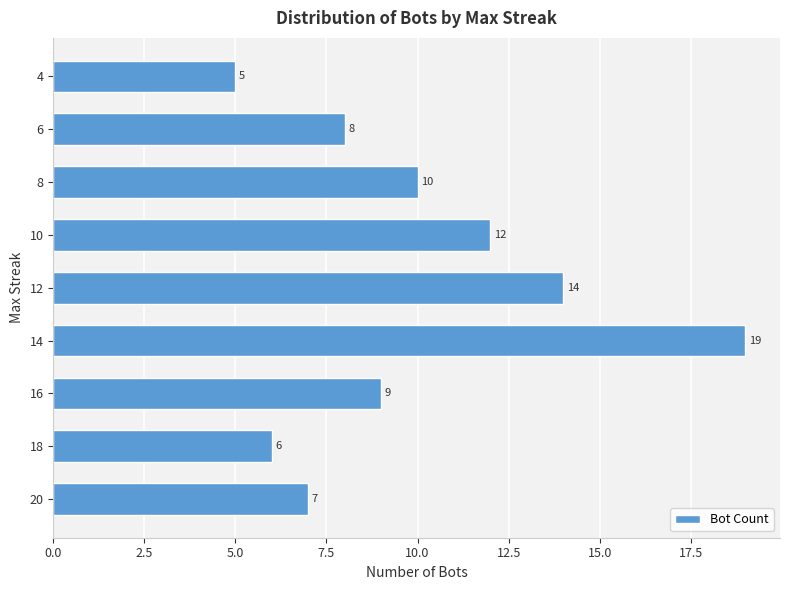

Reading top to bottom, transcribe all the data shown in this chart.

4=5	6=8	8=10	10=12	12=14	14=19	16=9	18=6	20=7